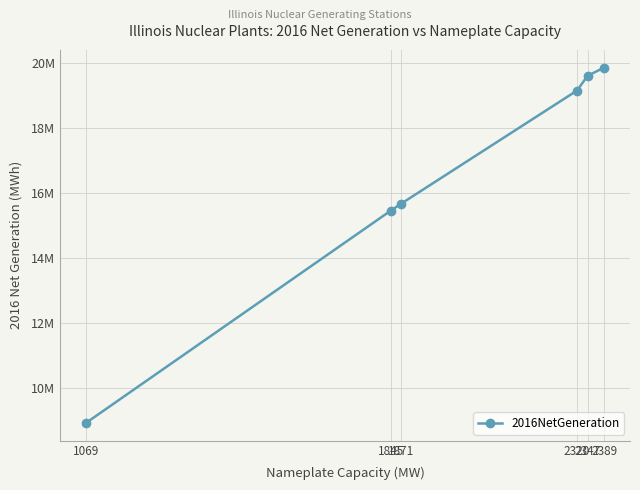

Reading right to left, list all the values displayed in this chart.

19849269	19600248	19144080	15655095	15443893	8914453